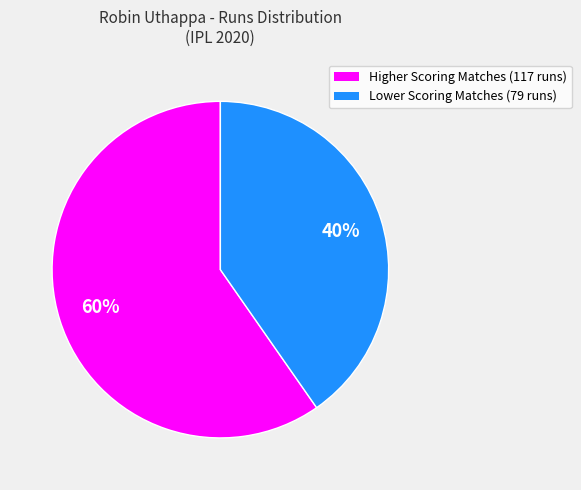

To the nearest percent, what is the average slice percentage?

50%